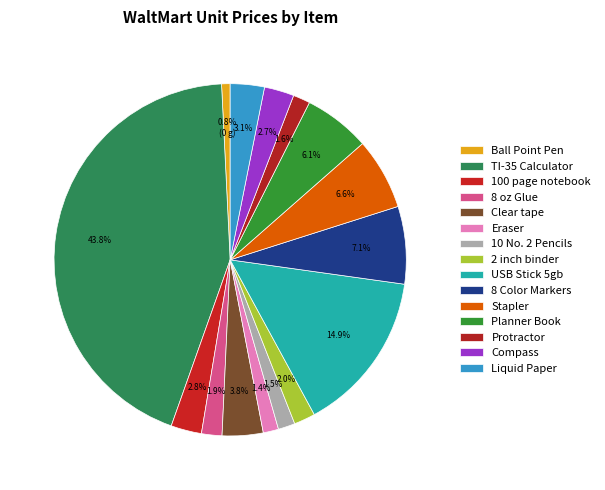

Count the number of slices in the pie.

15